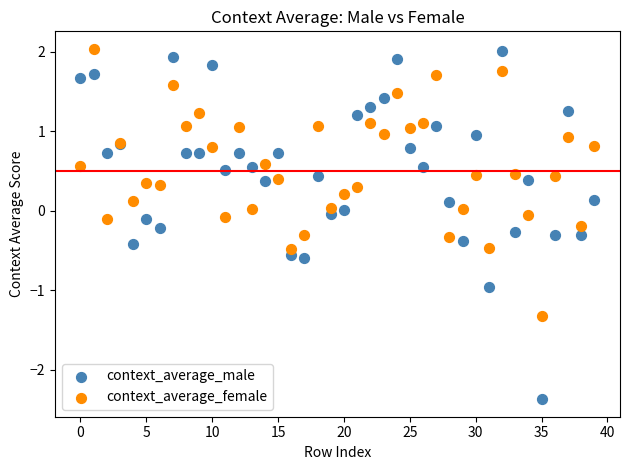

Which series reaches the minimum Y coordinate?

context_average_male